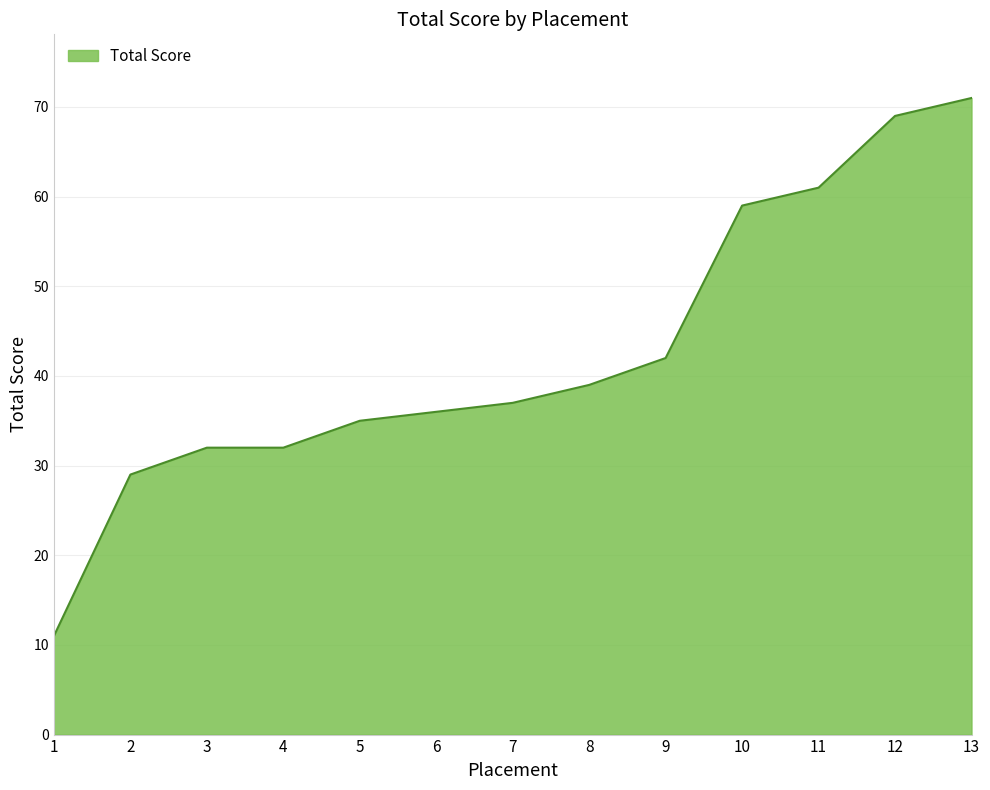

Does the chart have visible grid lines?

Yes